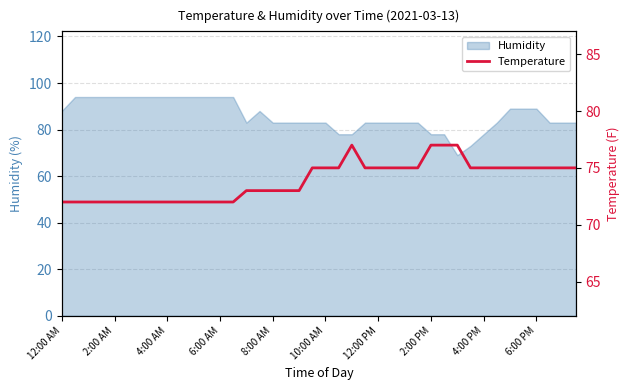

What is the maximum value shown in the chart?

77